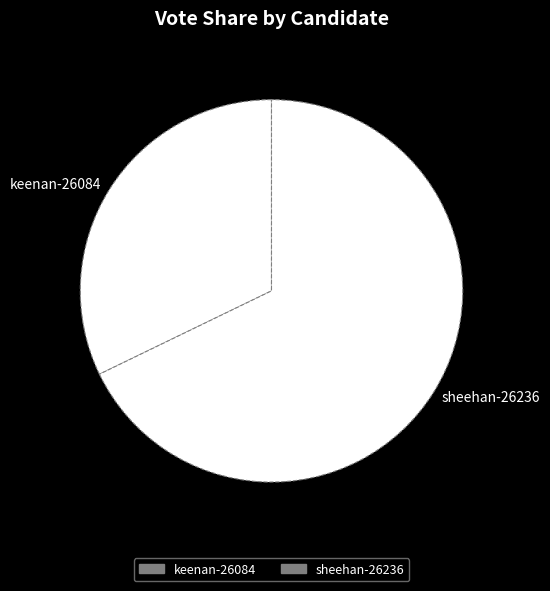

How many slices are in this pie chart?

2